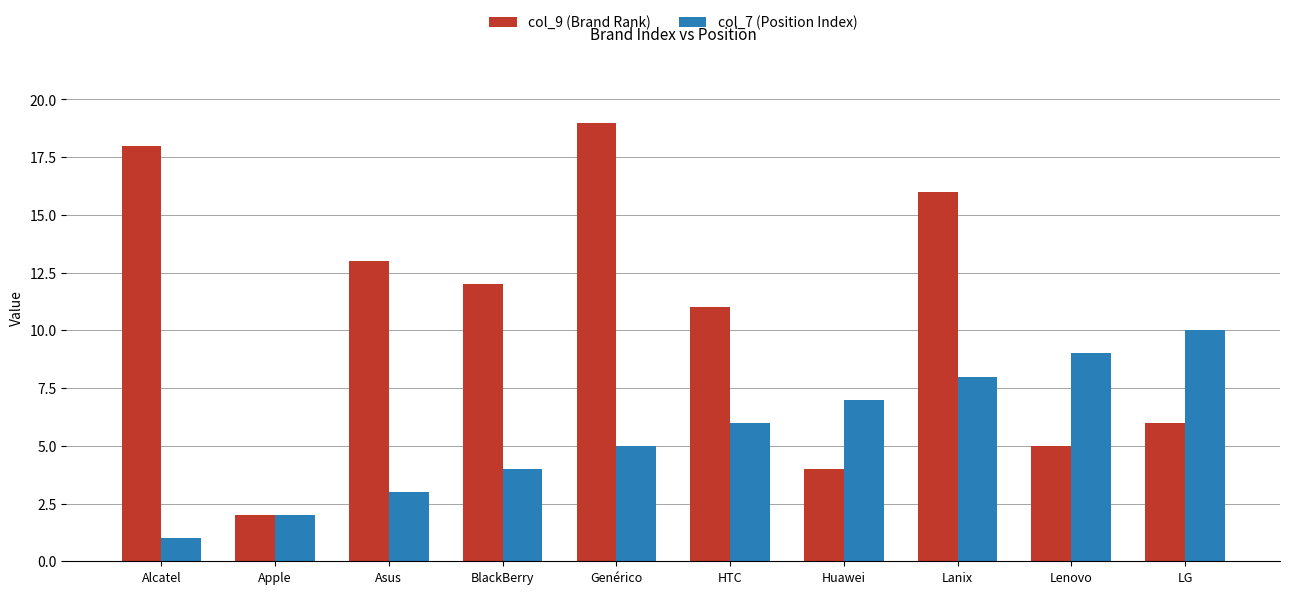

What is the label of the 10th bar from the right?

Alcatel